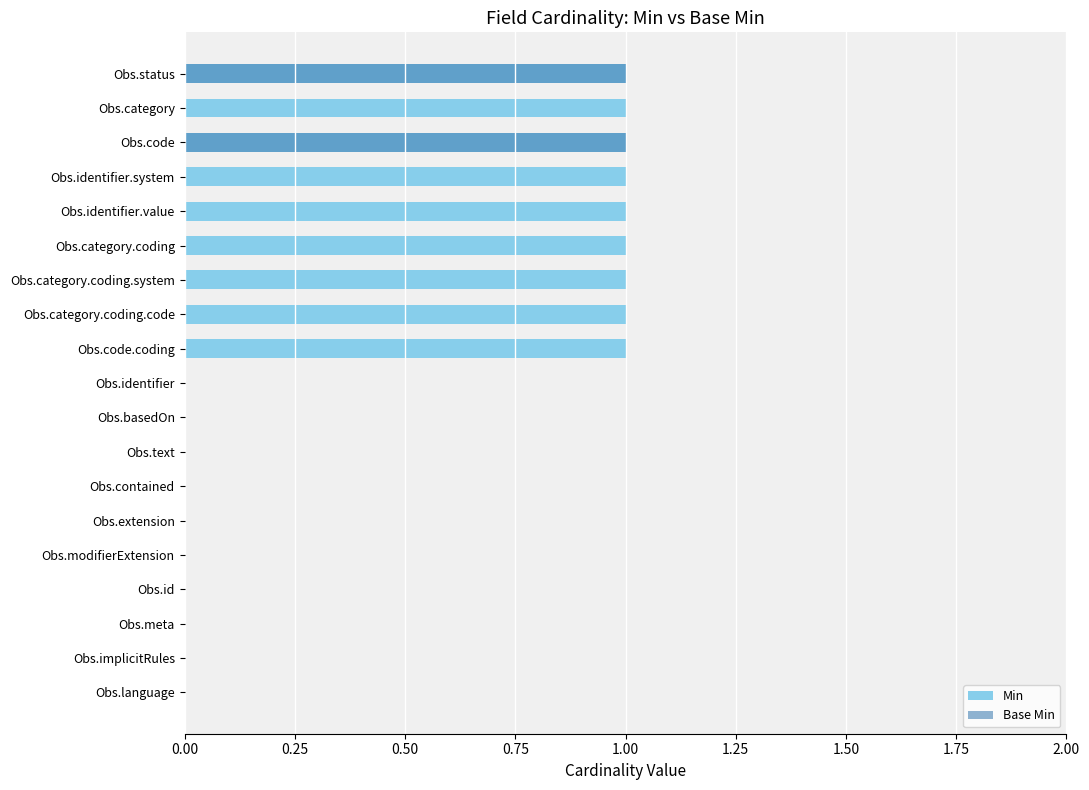

How many categories are shown in the chart?

19